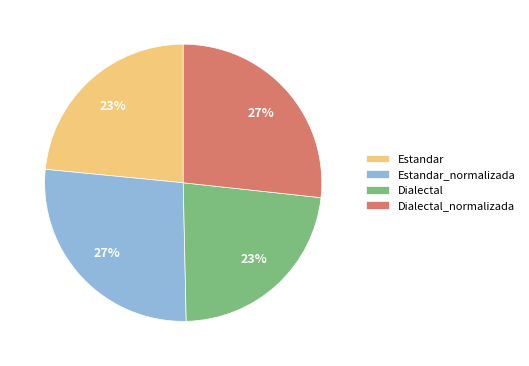

Is there a majority slice in this chart?

No